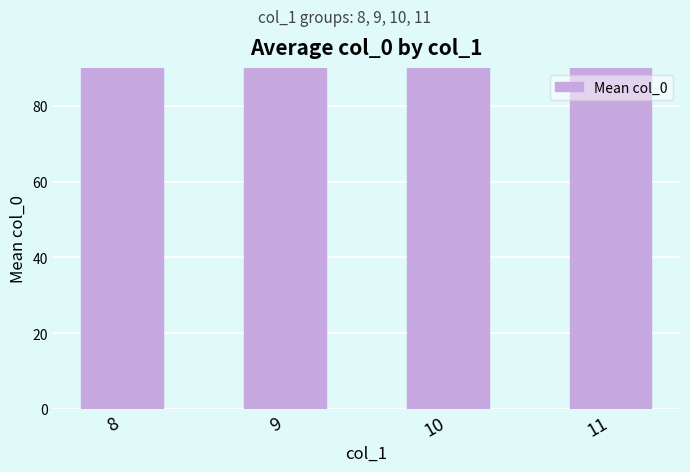

At which category does the chart reach its peak across all series?

9